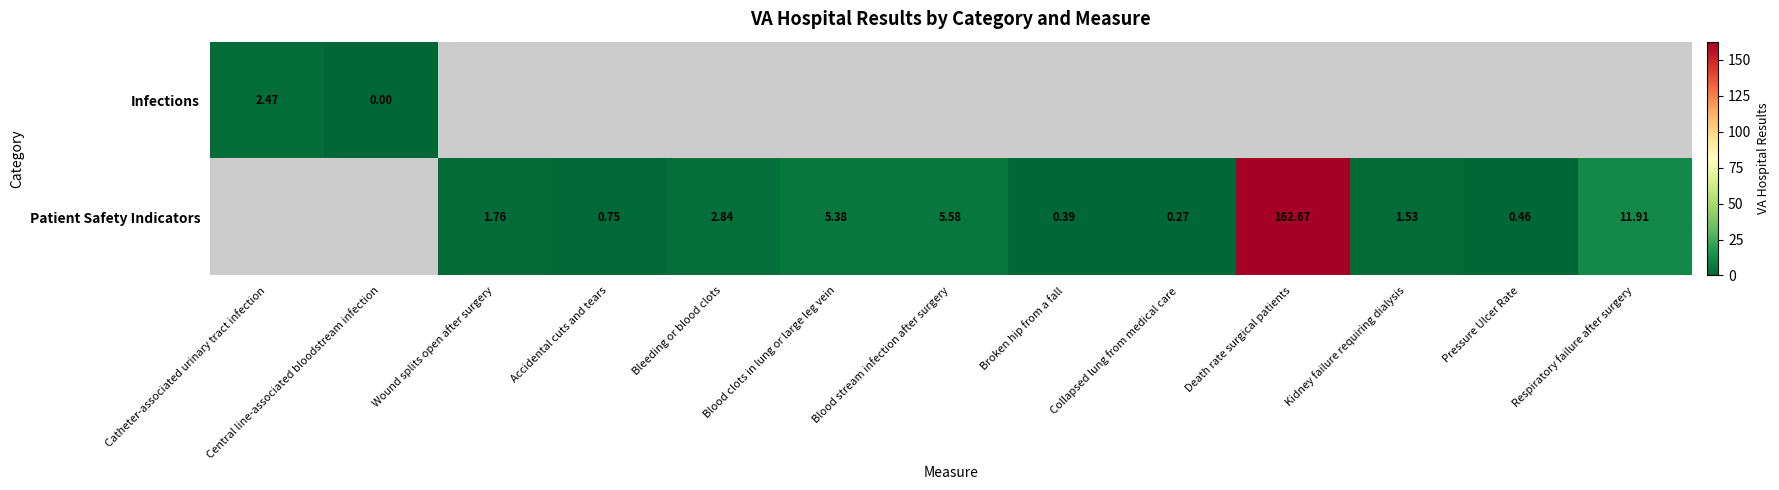

List the series in order of their overall mean, lowest first.

Infections, Patient Safety Indicators